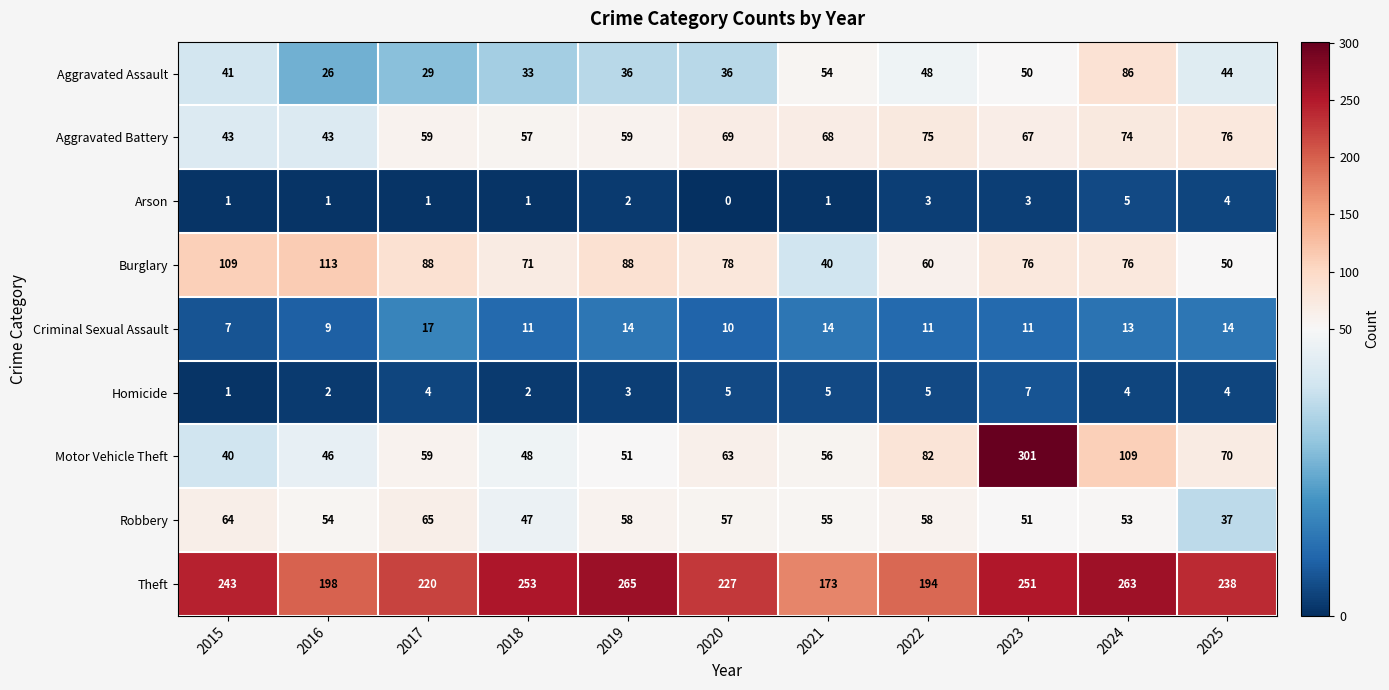

At which label does Criminal Sexual Assault reach its peak?

2017